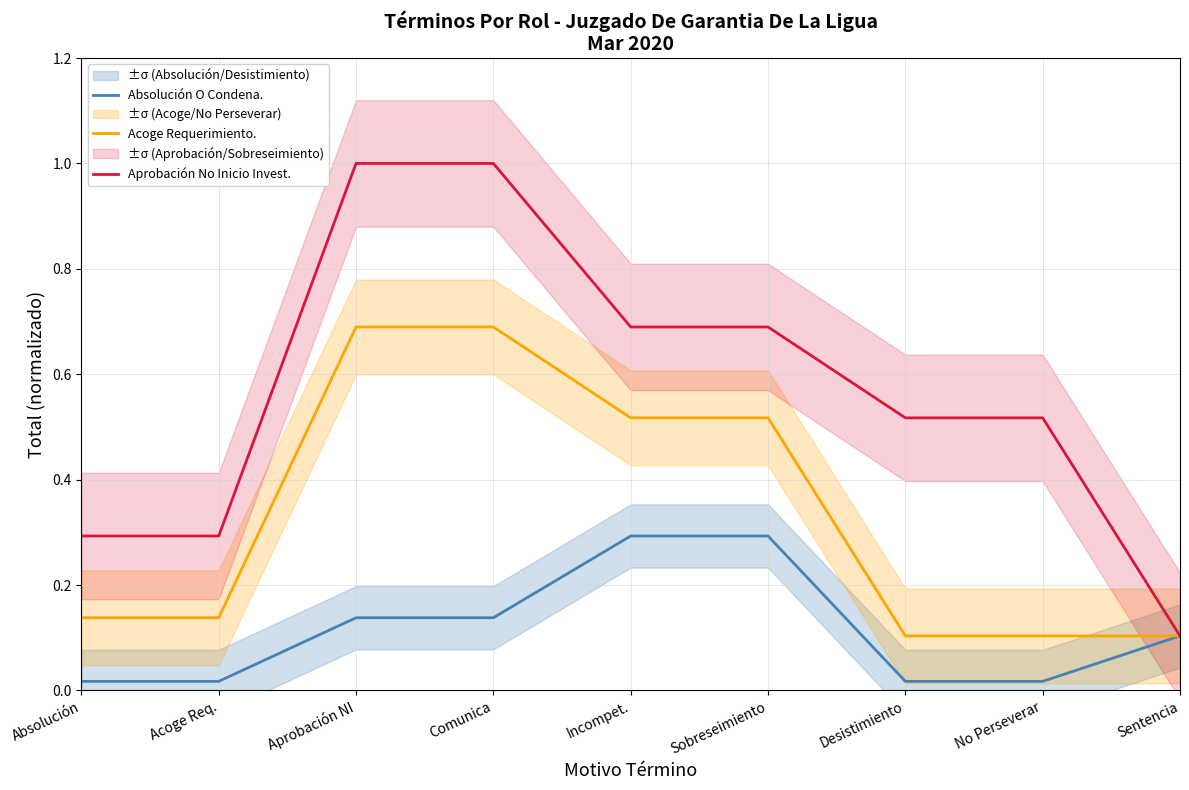

Is this an area chart (filled region under the line)?

No